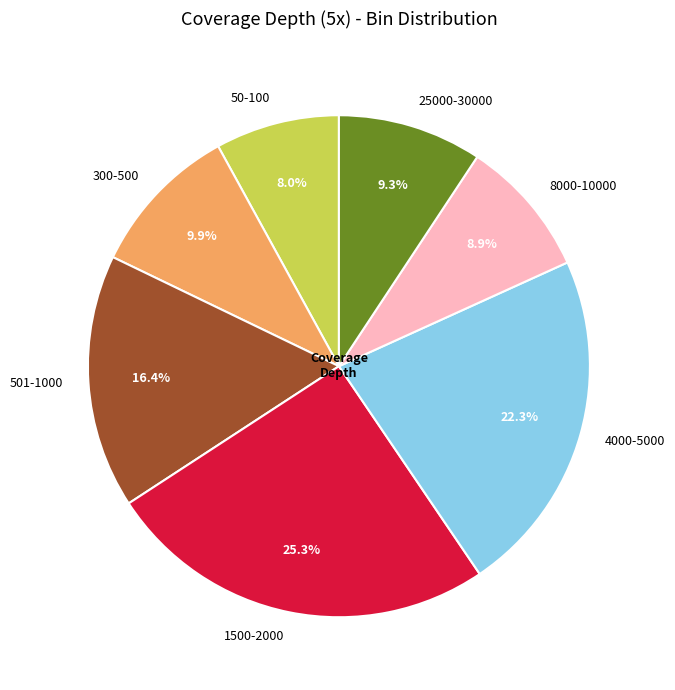

Which category has the smallest portion of the pie?

50-100